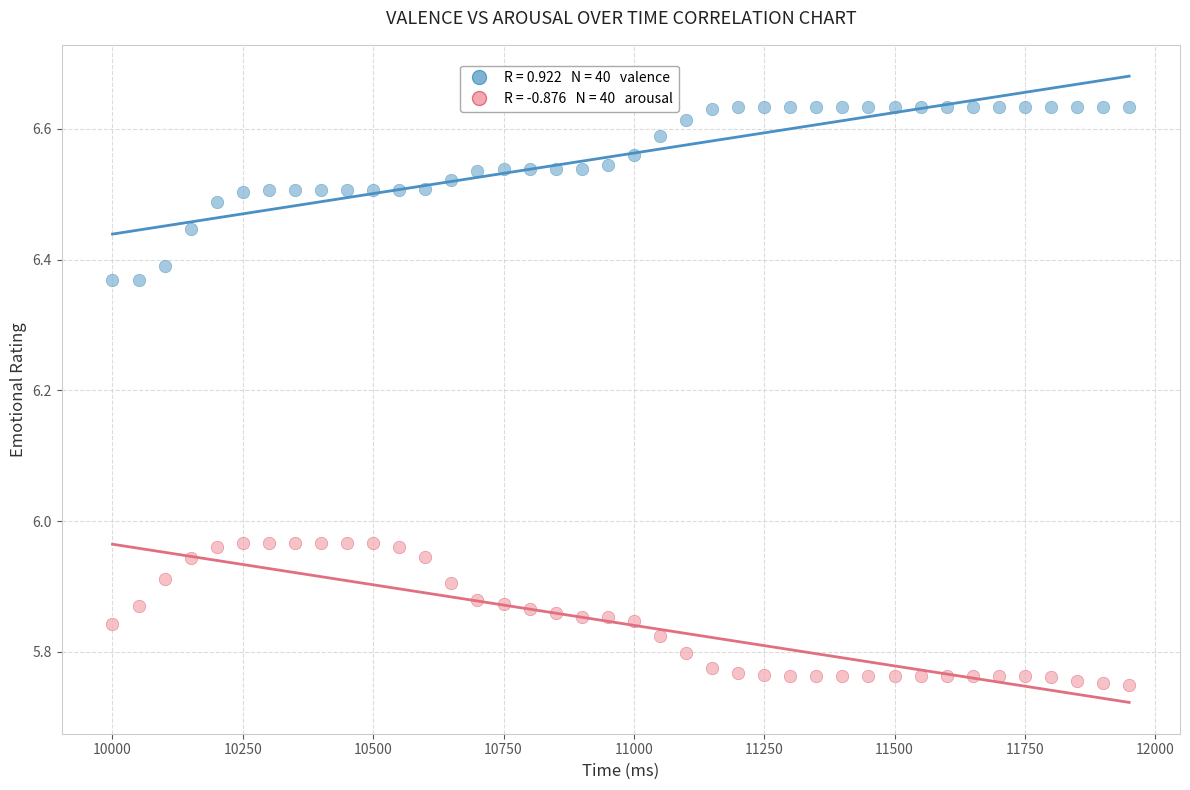

Across all data points, what is the range of X values (max minus min)?

1950.0